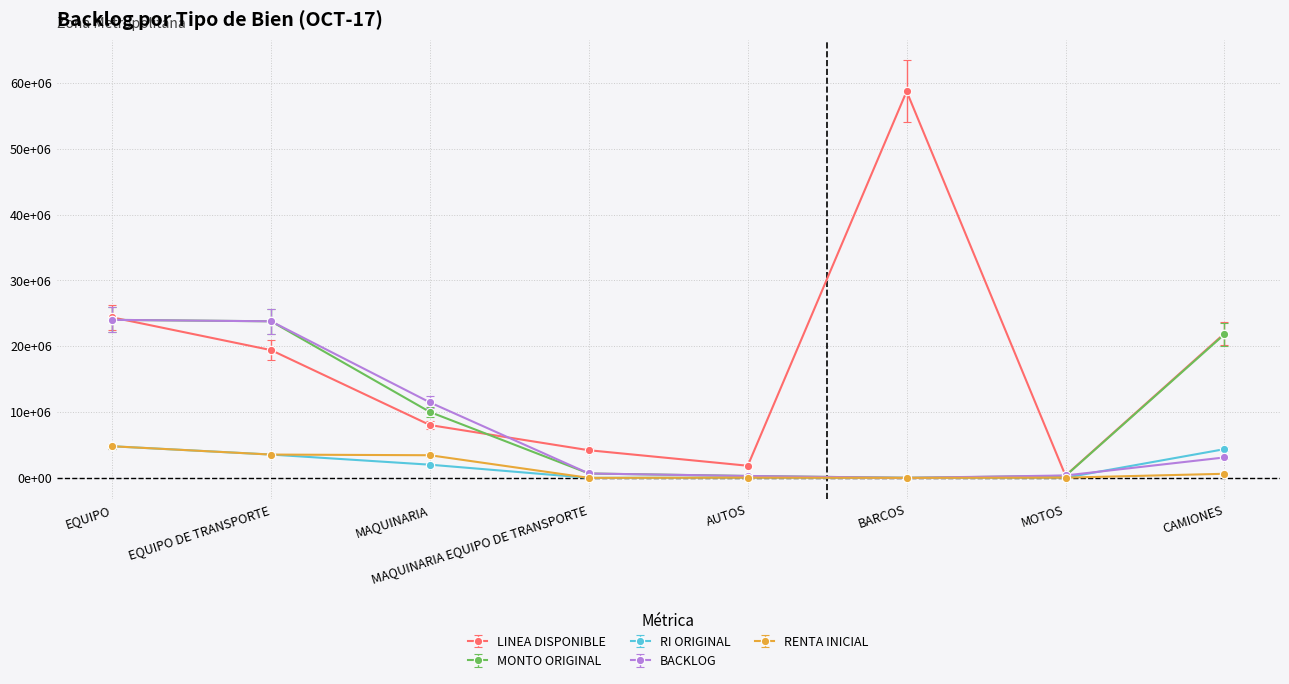

Does the chart have visible grid lines?

Yes